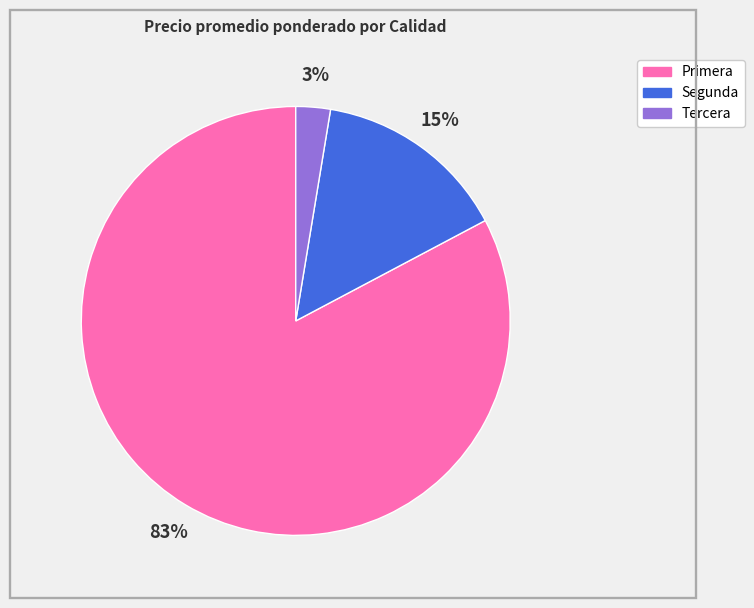

Does Primera represent more than half of the total?

Yes